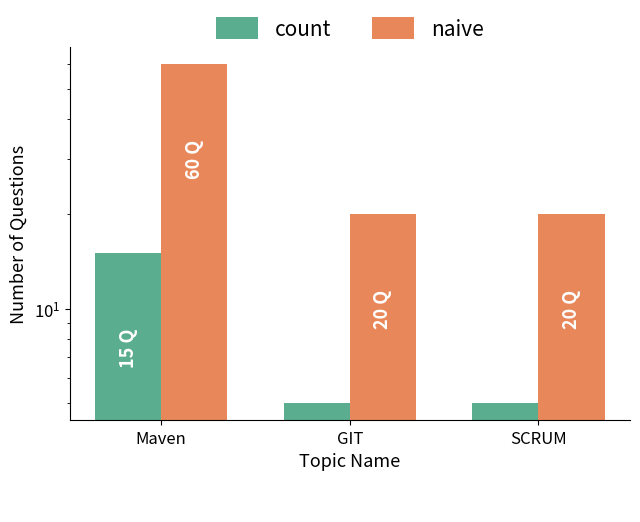

The naive series shows 20 at SCRUM. True or false?

True